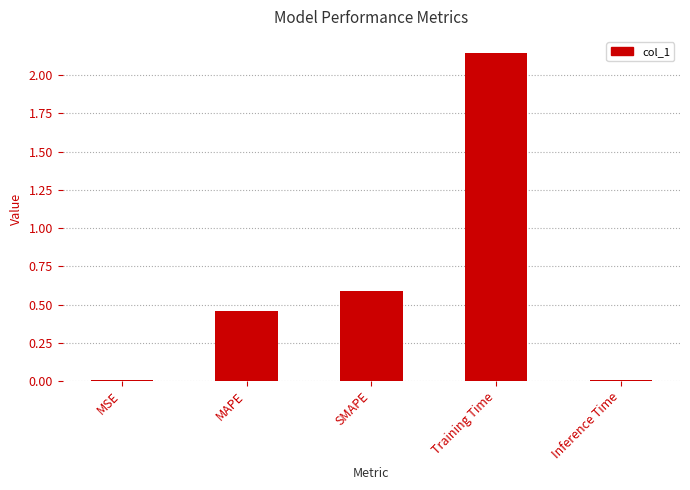

Where is the data nearest to the value 1?

SMAPE